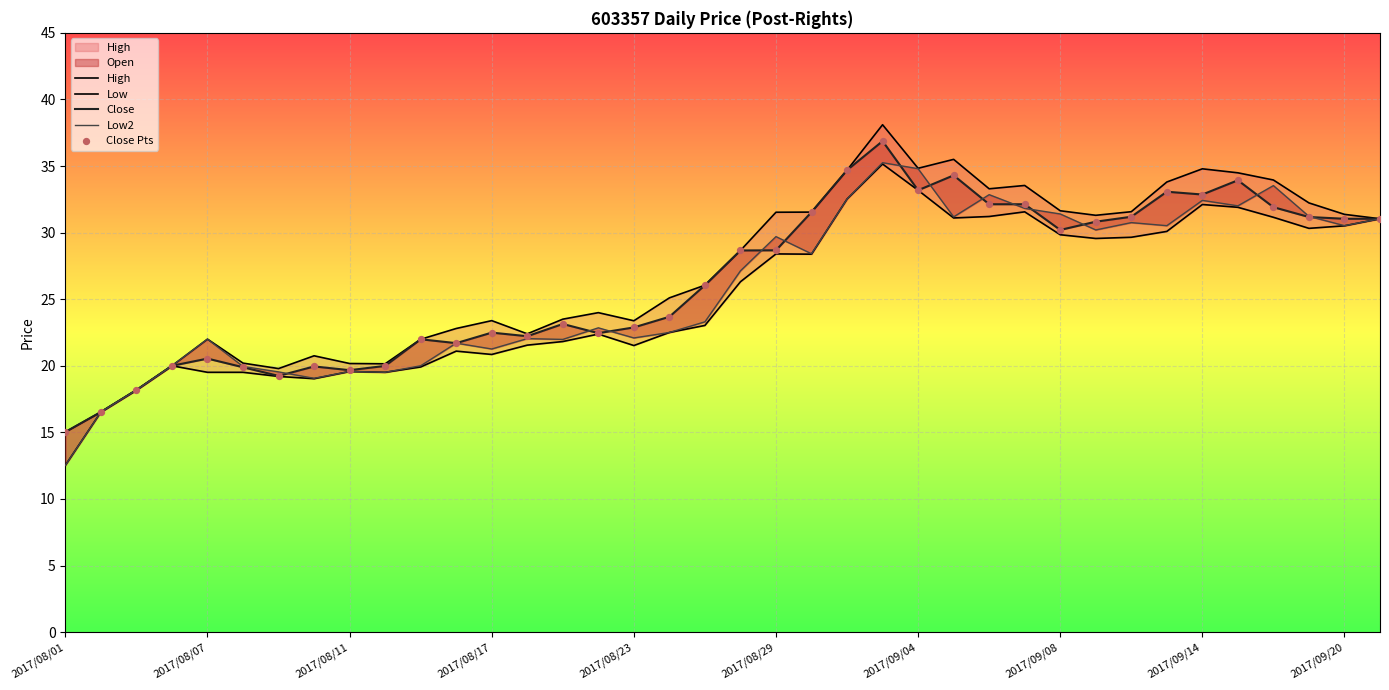

Which series contains the lowest Y value?

Low